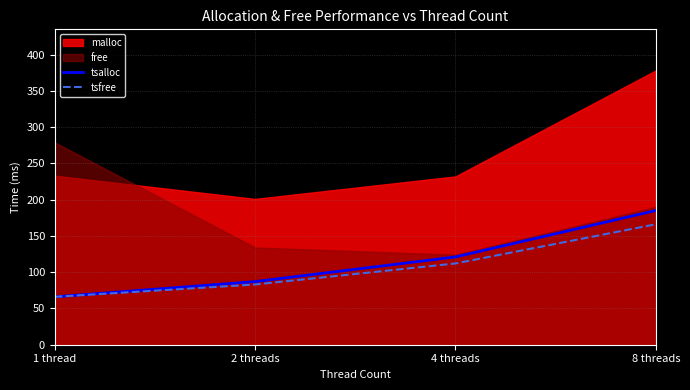

Does the chart have visible grid lines?

Yes